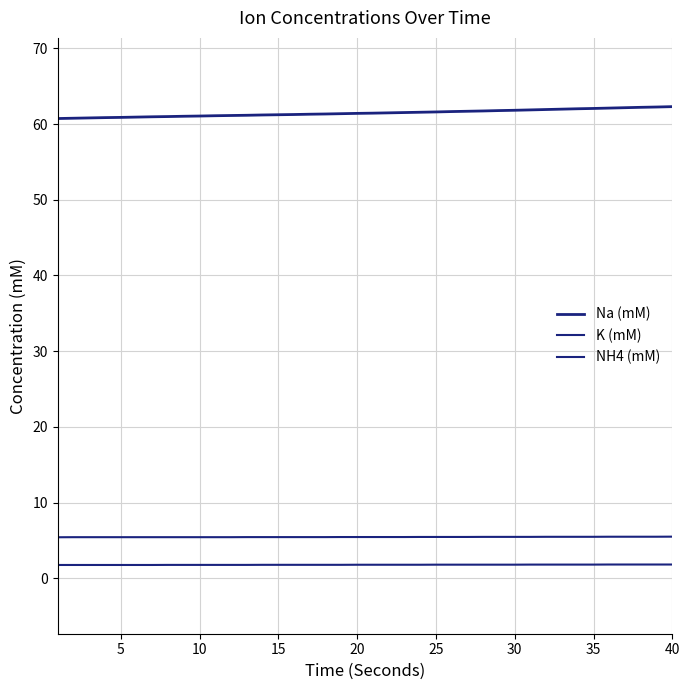

What is the average value of the NH4 (mM) series?

1.8